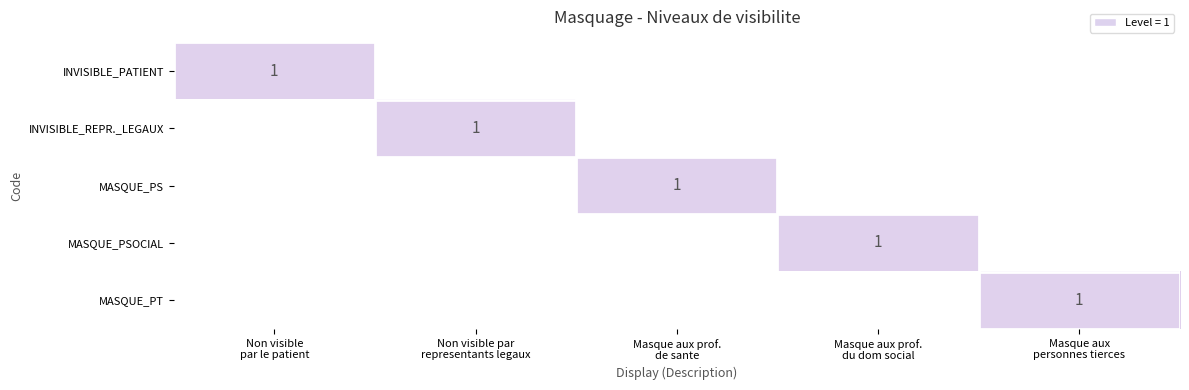

The INVISIBLE_PATIENT series shows 0 at Masque aux prof. du dom social. True or false?

True